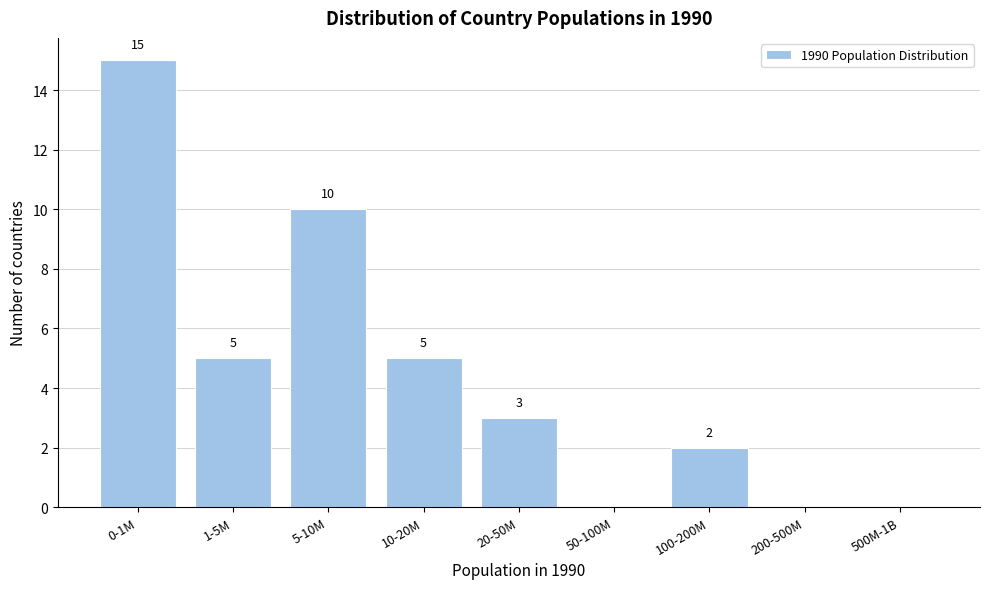

Reading left to right, what are all the values shown in this chart?

0-1M=15	1-5M=5	5-10M=10	10-20M=5	20-50M=3	50-100M=0	100-200M=2	200-500M=0	500M-1B=0